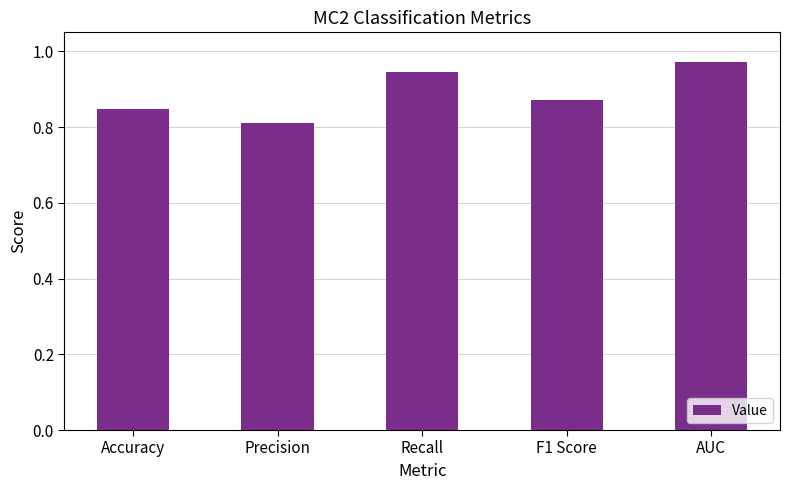

How many bars are there in total?

5